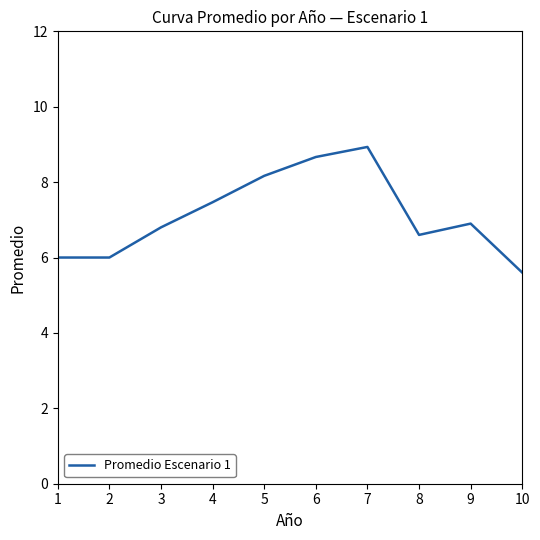

The chart shows a value of 4.2 at 3. True or false?

False